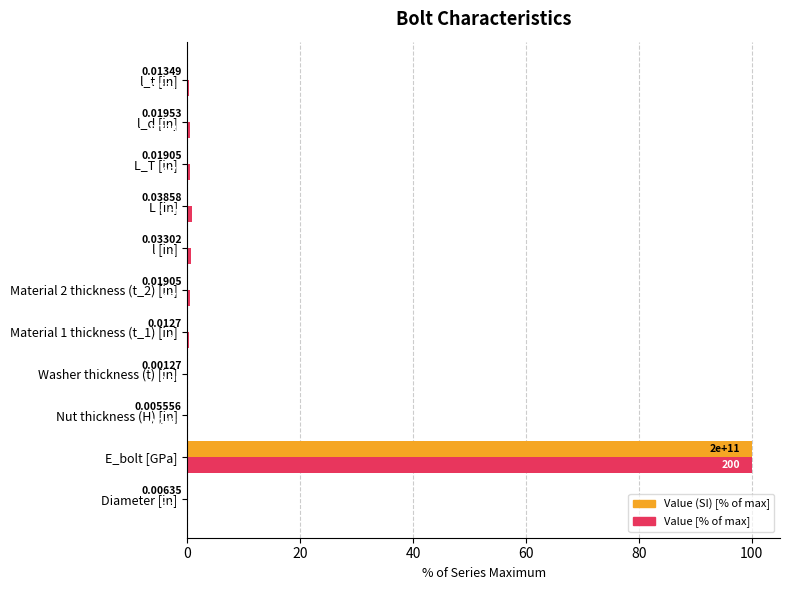

What are all the series names shown in the legend?

Value (SI) [% of max], Value [% of max]